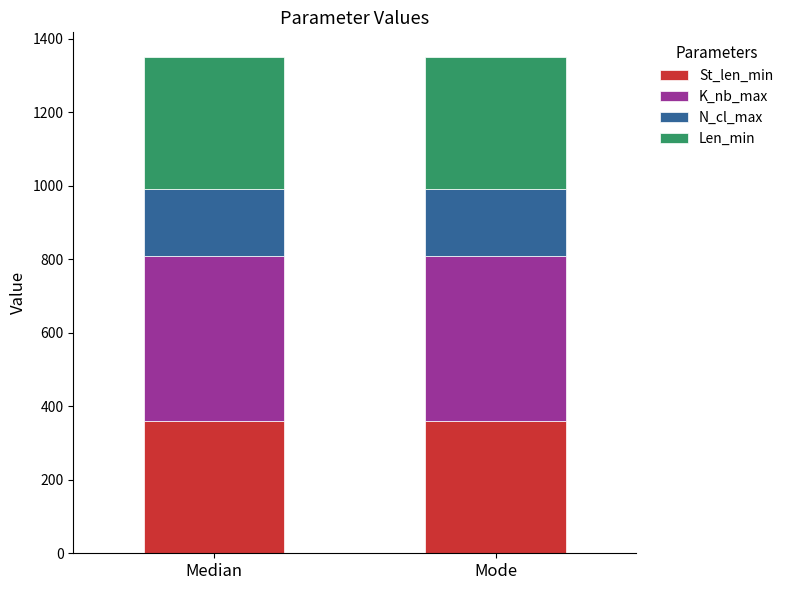

What is the minimum value for St_len_min?

360